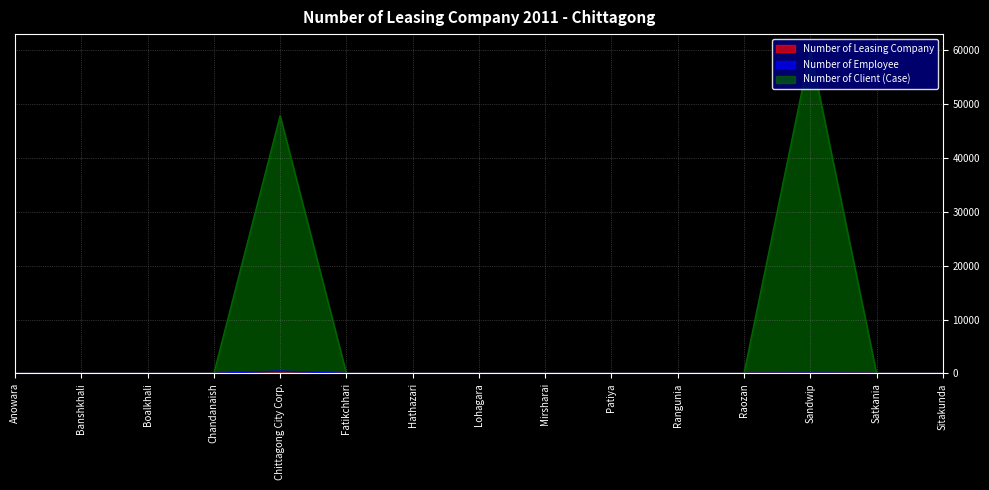

Is the value of Number of Employee at Hathazari greater than the value of Number of Client (Case) at Chandanaish?

No